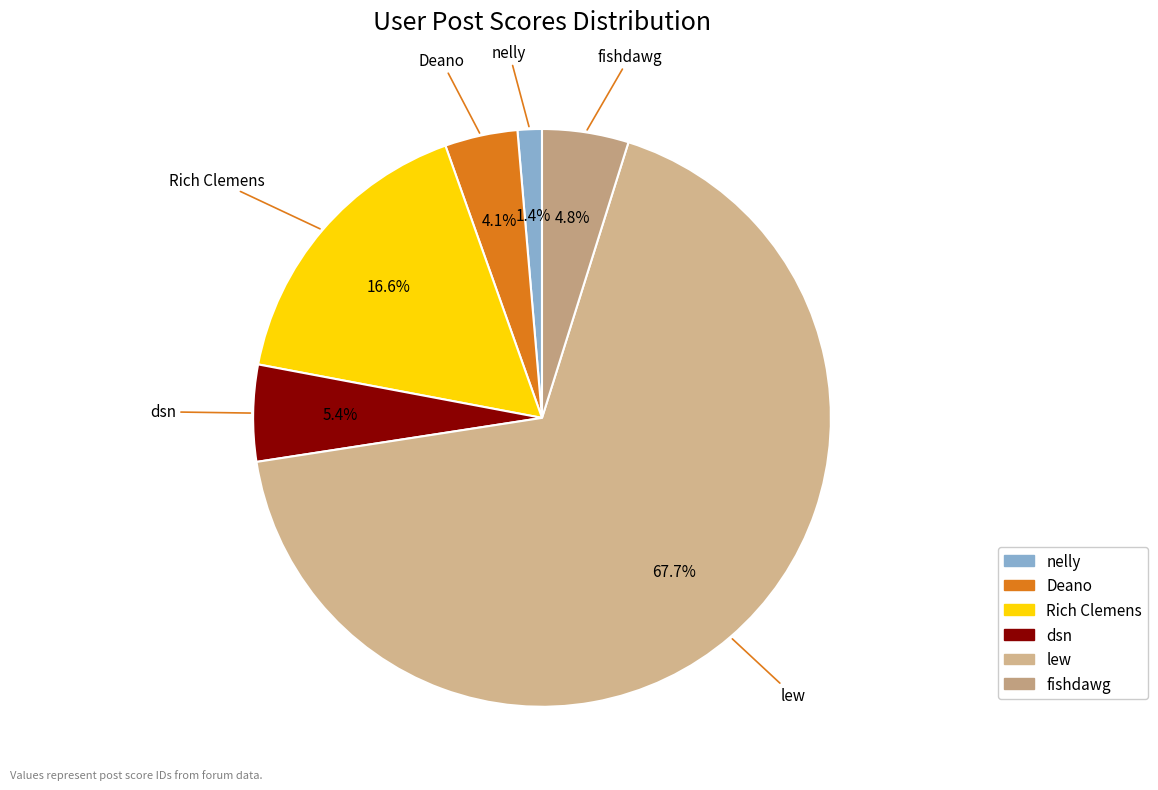

To the nearest percent, what percentage of the pie is Rich Clemens?

17%